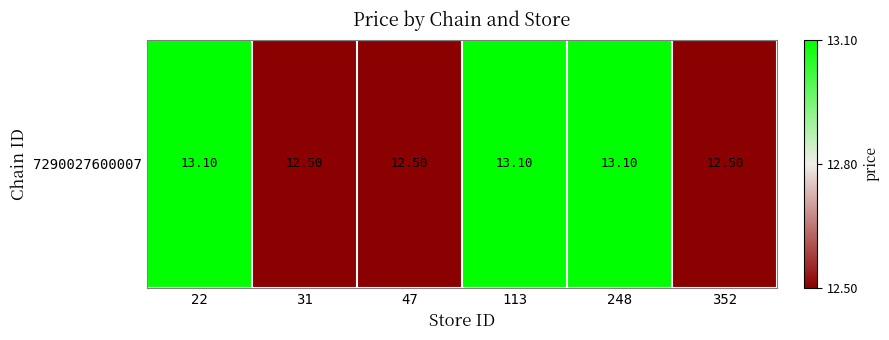

The value at 22 is 1.4. True or false?

False